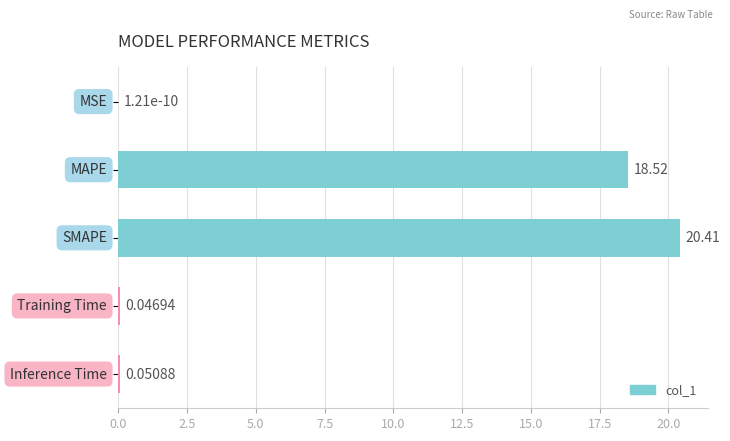

What is the greatest value displayed?

20.4